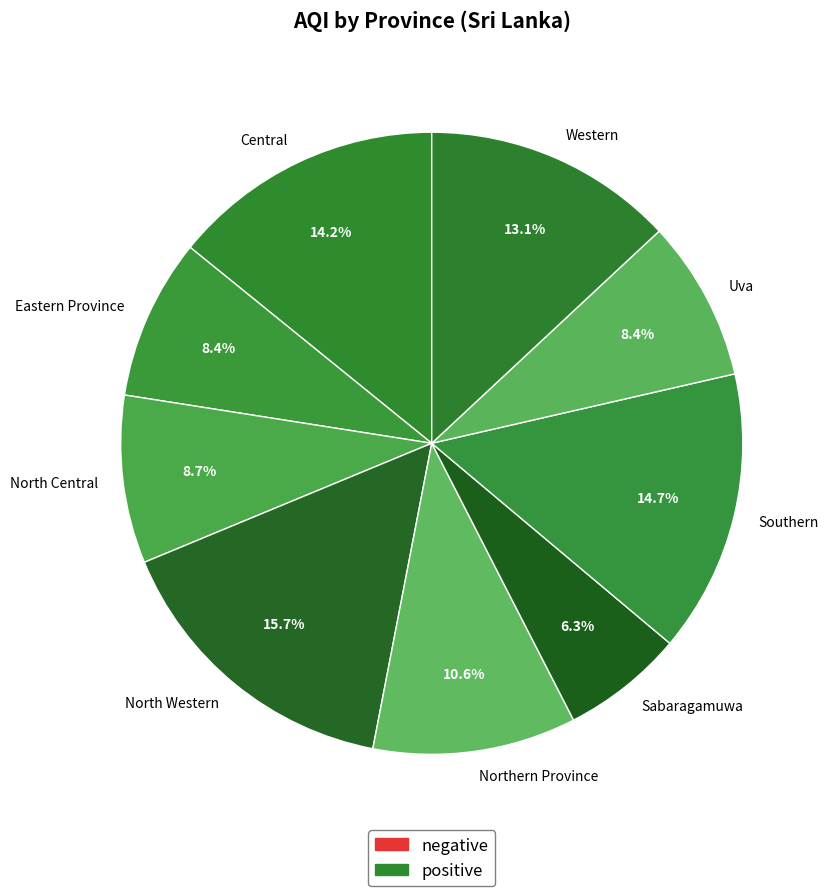

To the nearest percent, what percentage of the pie is Central?

14%